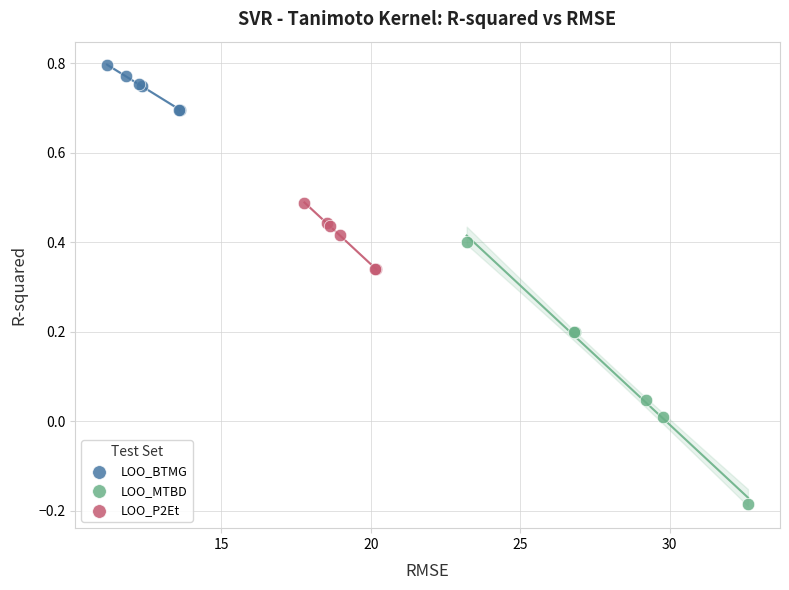

Which series contains the highest Y value?

LOO_BTMG